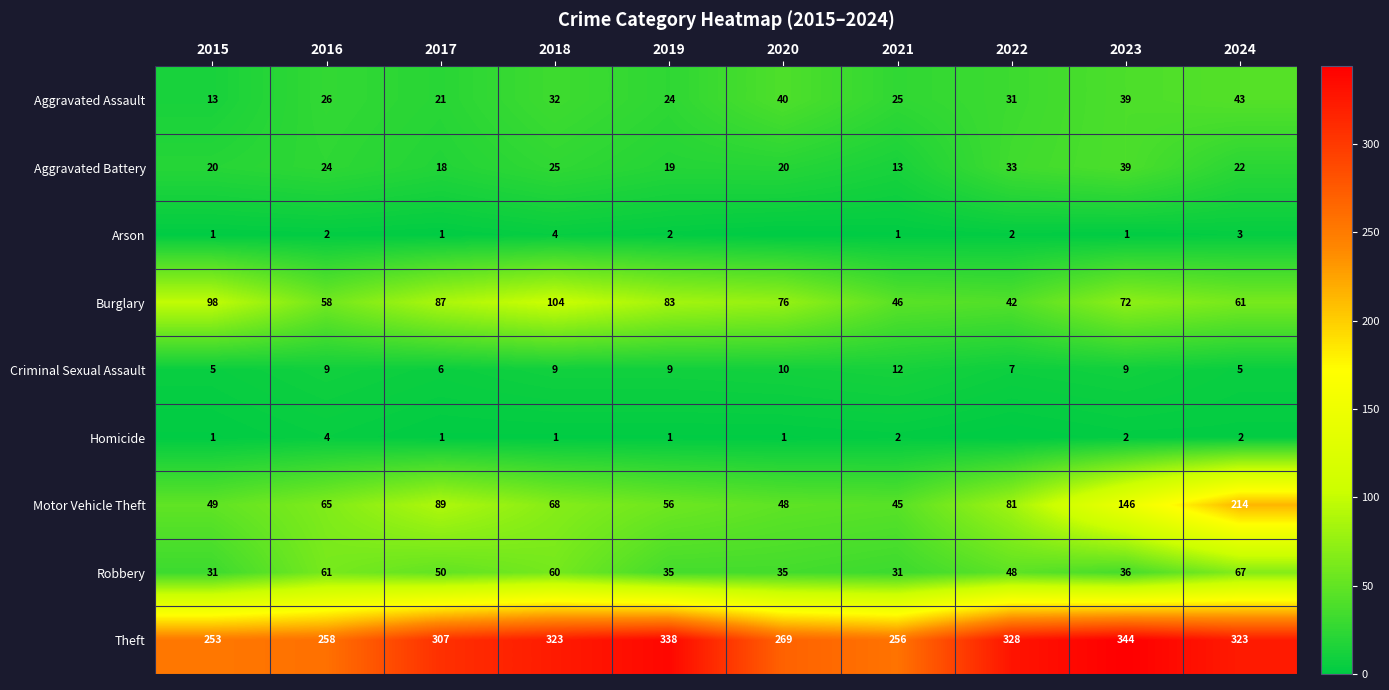

The value of Homicide at 2015 is 0. True or false?

False